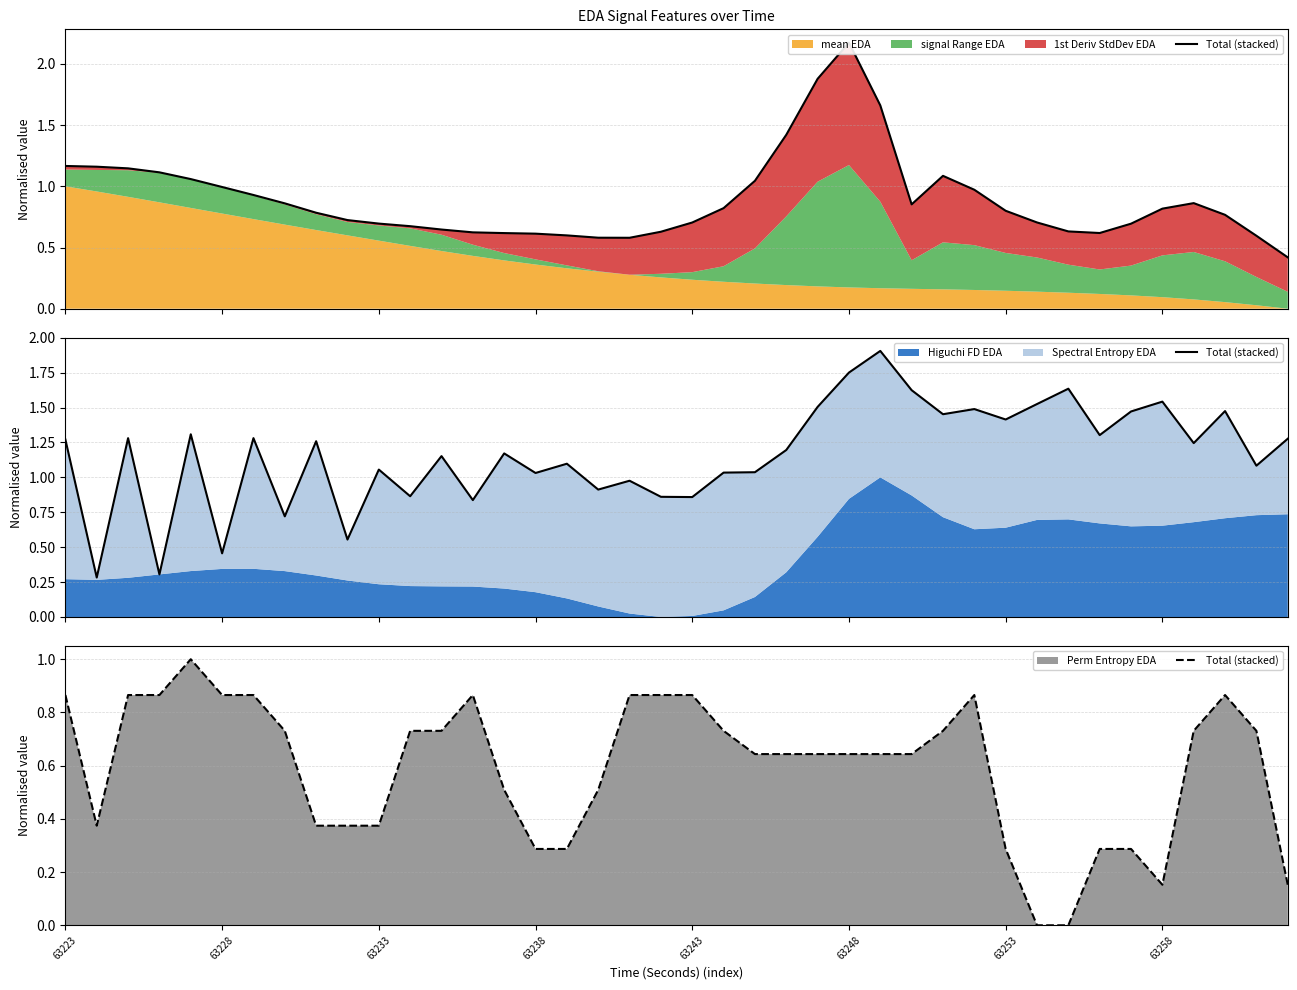

What is the average value?

0.6